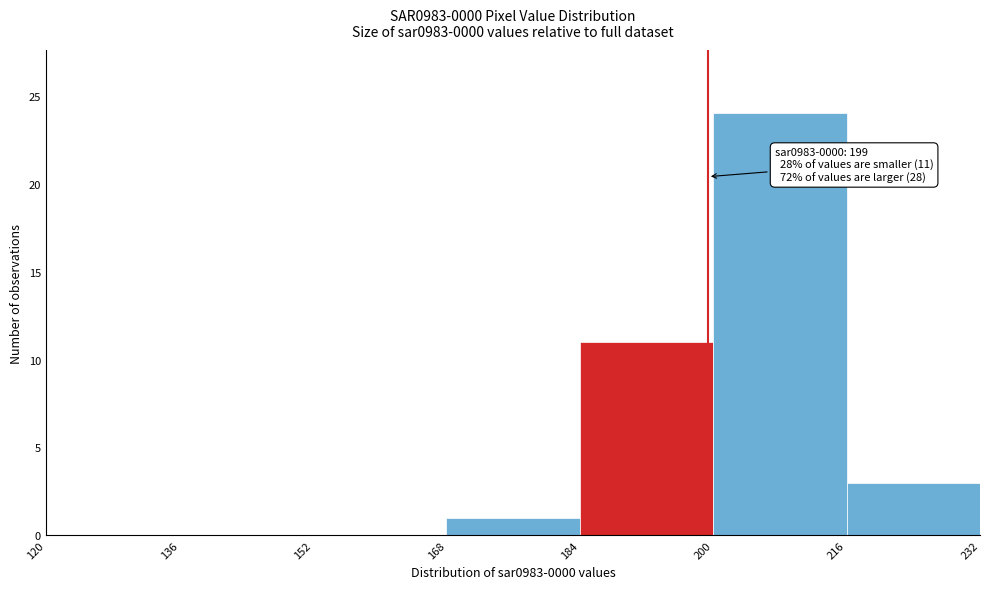

Which range on the x-axis has the tallest bar?

200 to 216